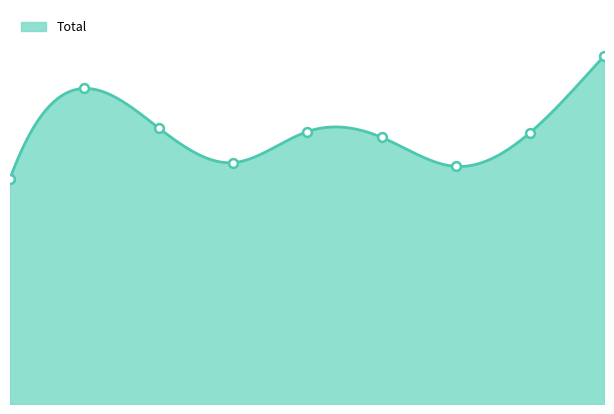

Approximately how many times larger is the value at 4 compared to 2?

1.0